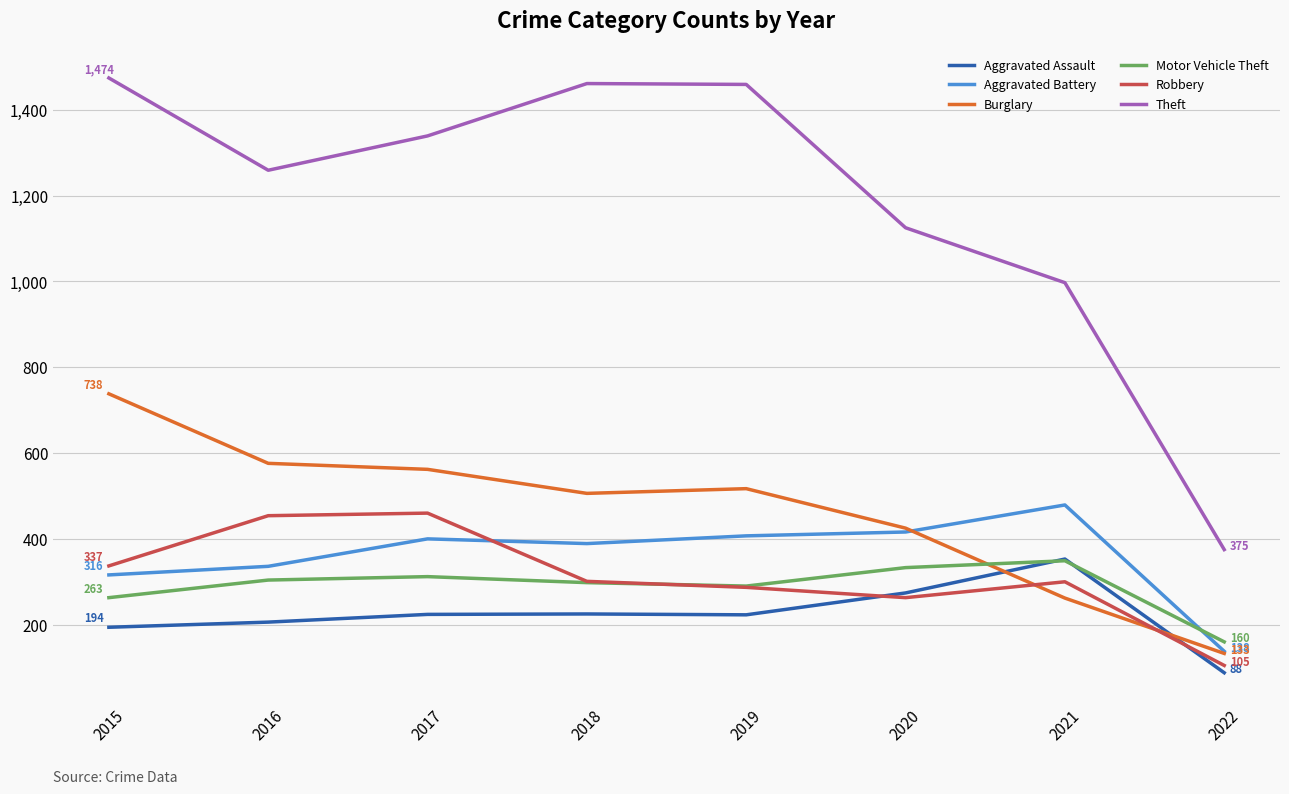

True or false: Robbery and Aggravated Battery cross at least once.

True